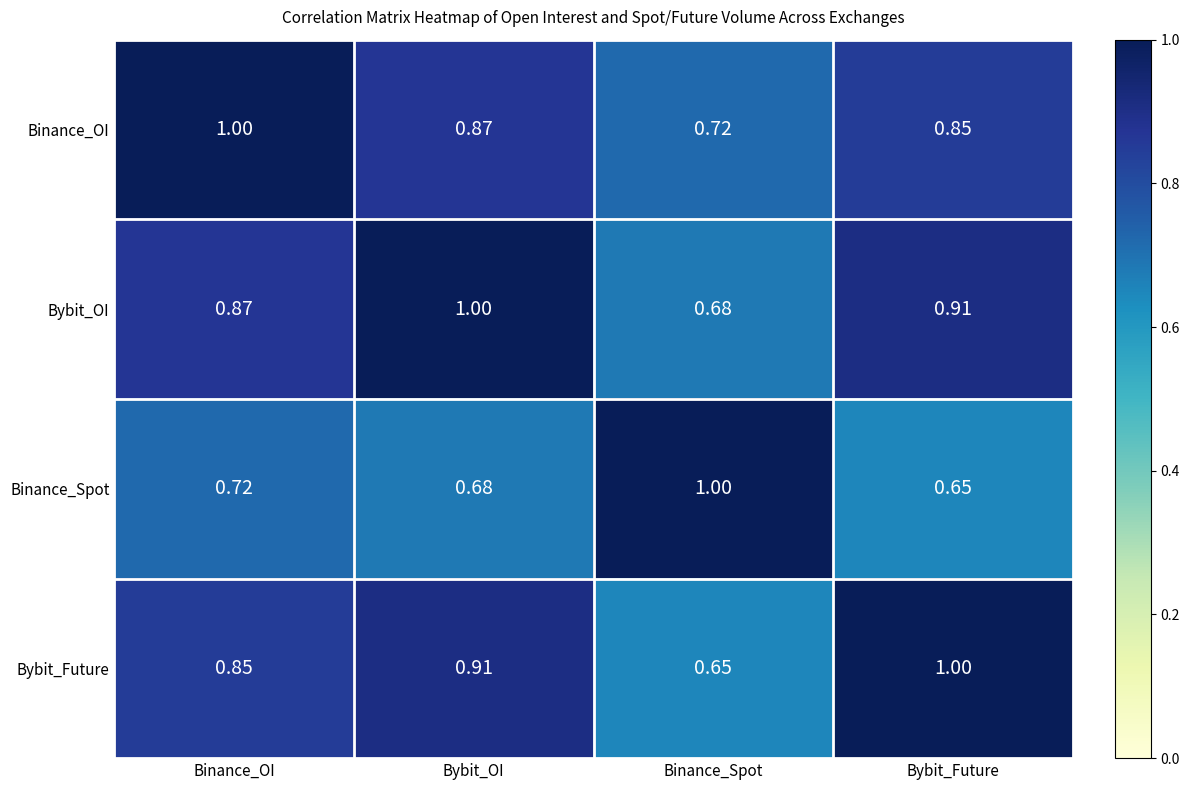

At Bybit_Future, list the series in order from smallest to largest.

Binance_Spot, Binance_OI, Bybit_OI, Bybit_Future